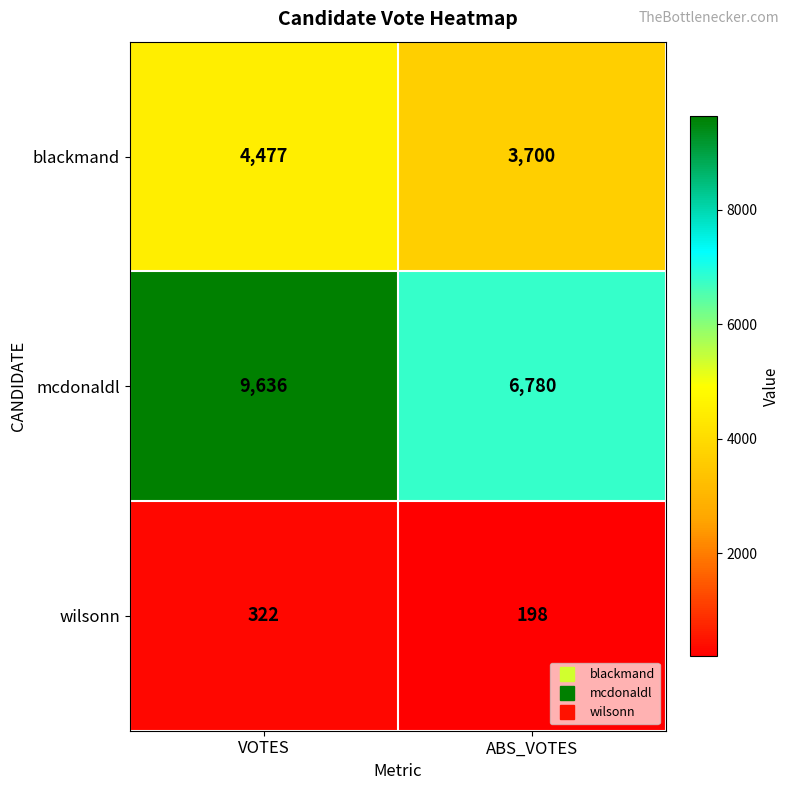

At which category does the chart reach its minimum across all series?

ABS_VOTES